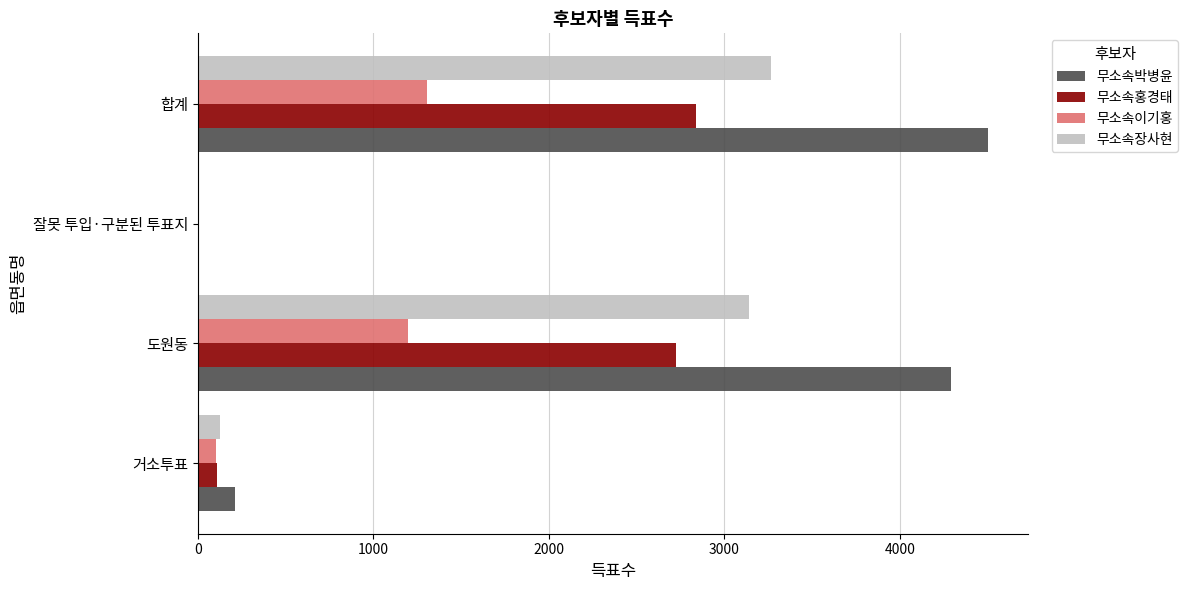

Where is 무소속박병윤 nearest to the value 2253?

도원동